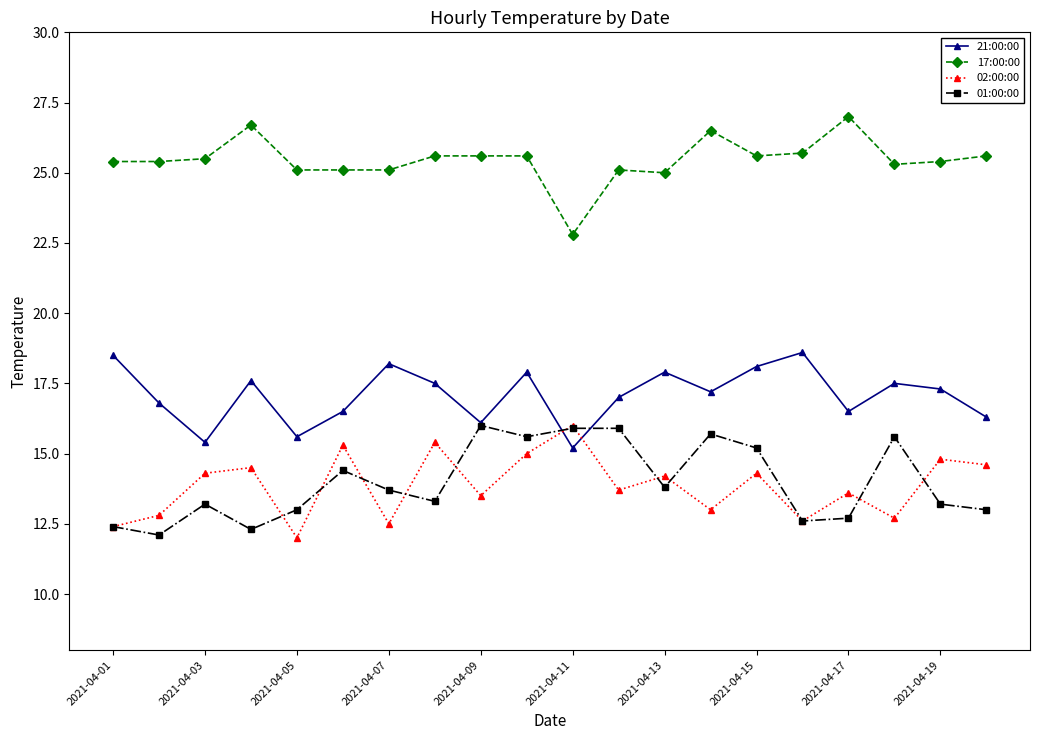

True or false: 21:00:00 and 17:00:00 cross at least once.

False